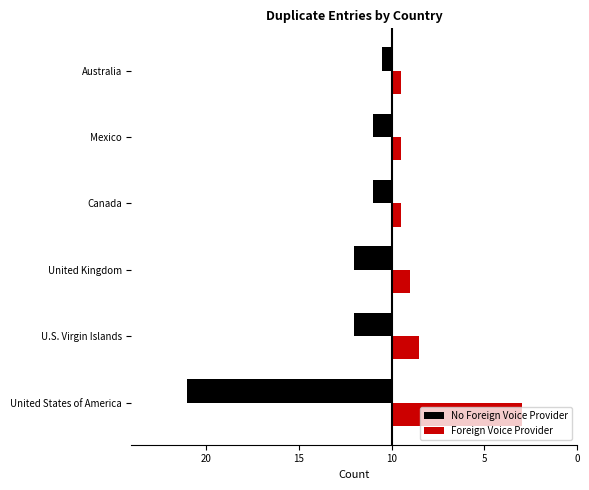

Reading left to right, list all the values displayed in this chart.

No Foreign Voice Provider: -22	-4	-4	-2	-2	-1
Foreign Voice Provider: 14	3	2	1	1	1